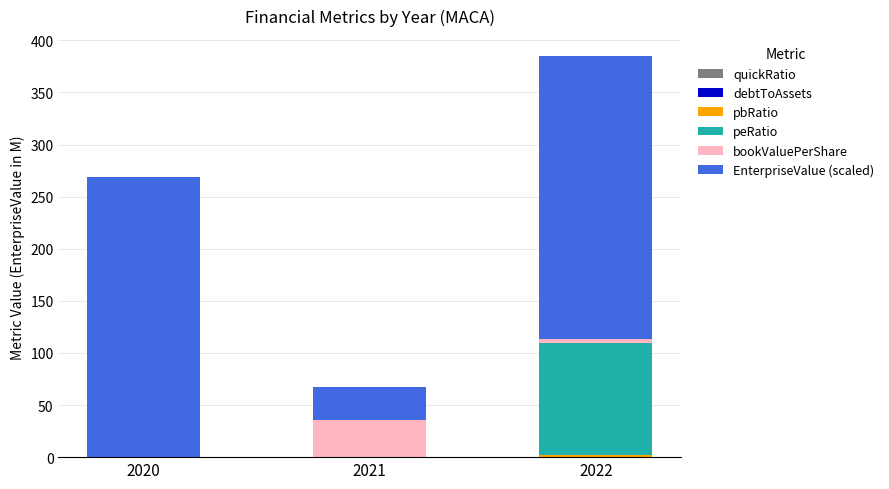

At which category is the sum across all series the highest?

2022